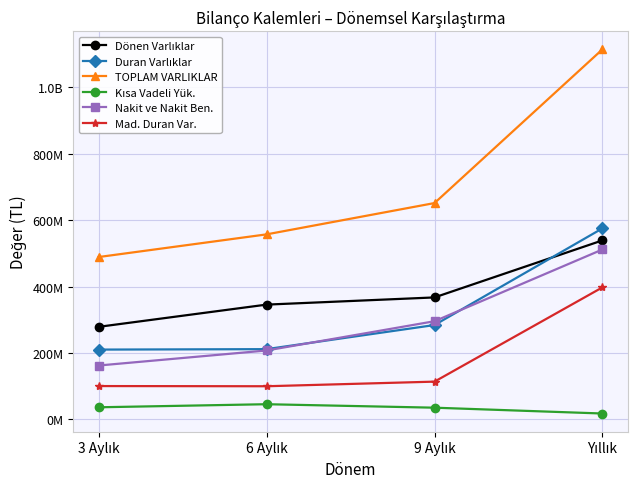

At which category is the sum across all series the highest?

Yıllık